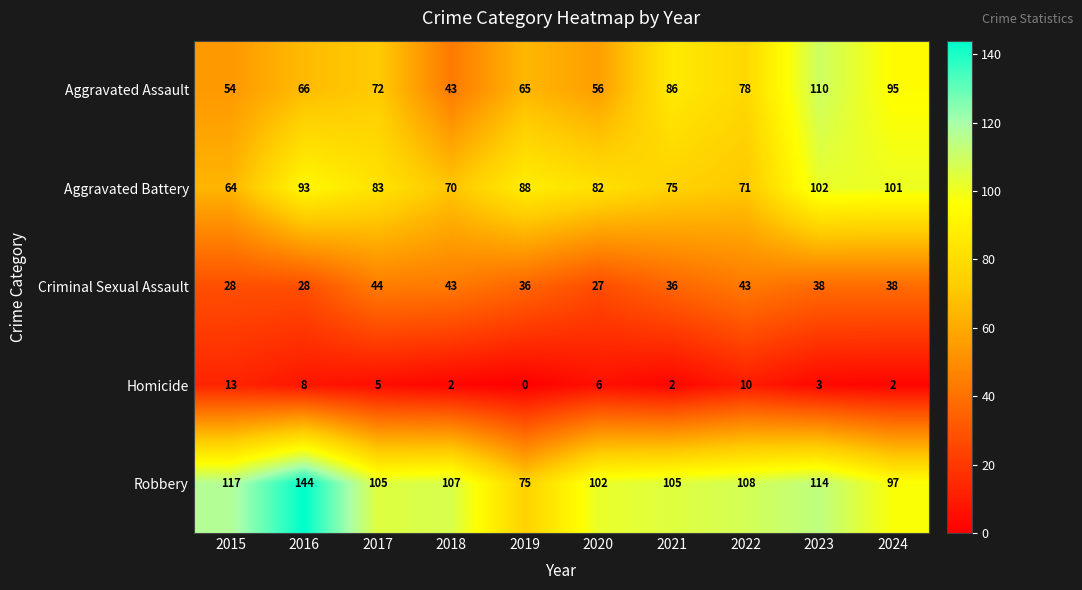

How many series are shown in this chart?

5